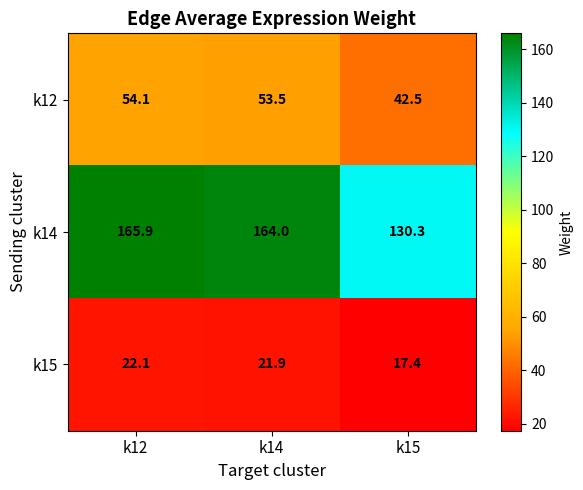

What is the lowest value of the k12 series?

42.5